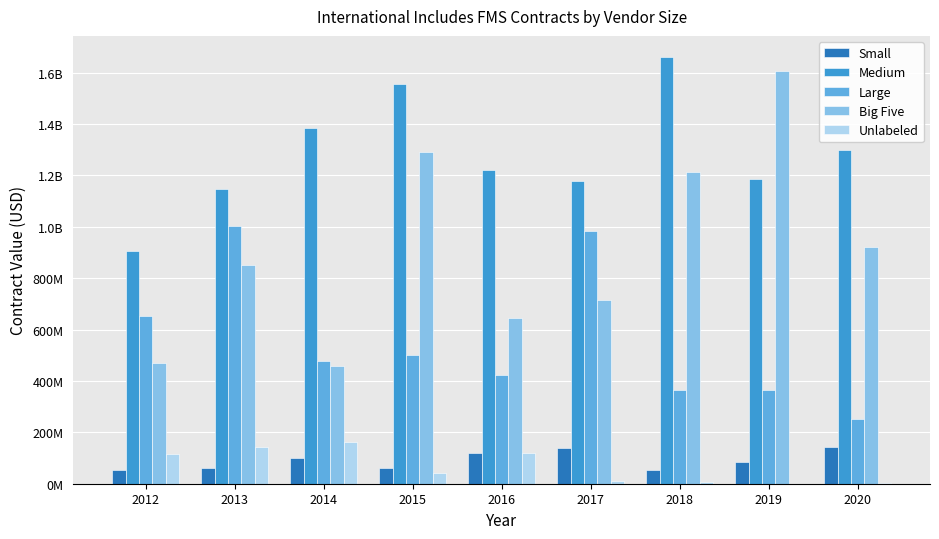

What are all the series names shown in the legend?

Small, Medium, Large, Big Five, Unlabeled